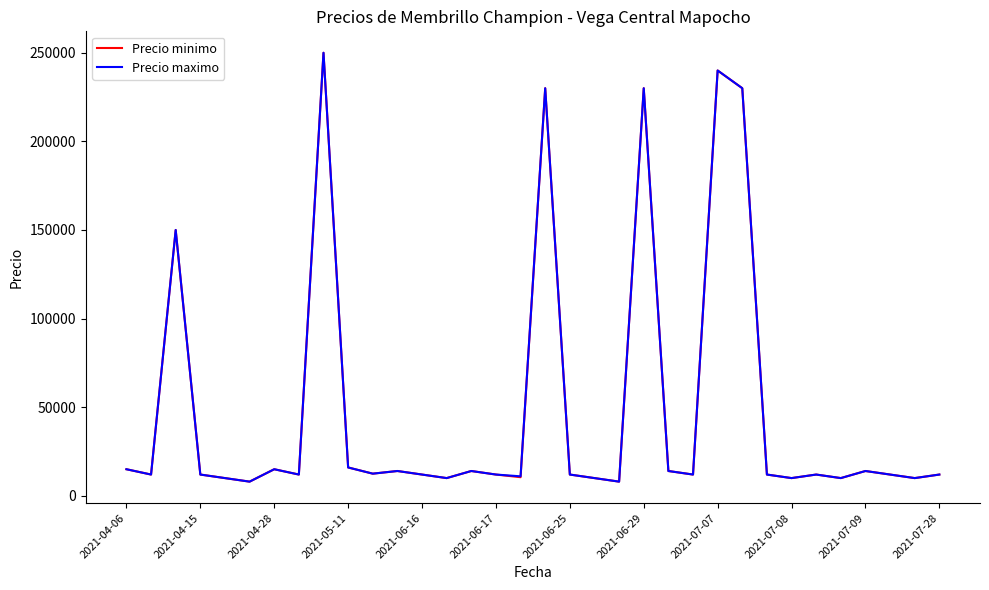

What is the maximum value shown in the chart?

250000